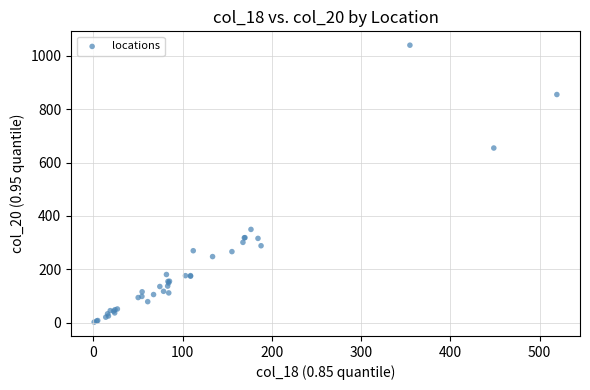

What Y value in the scatter plot is closest to 521?

654.8